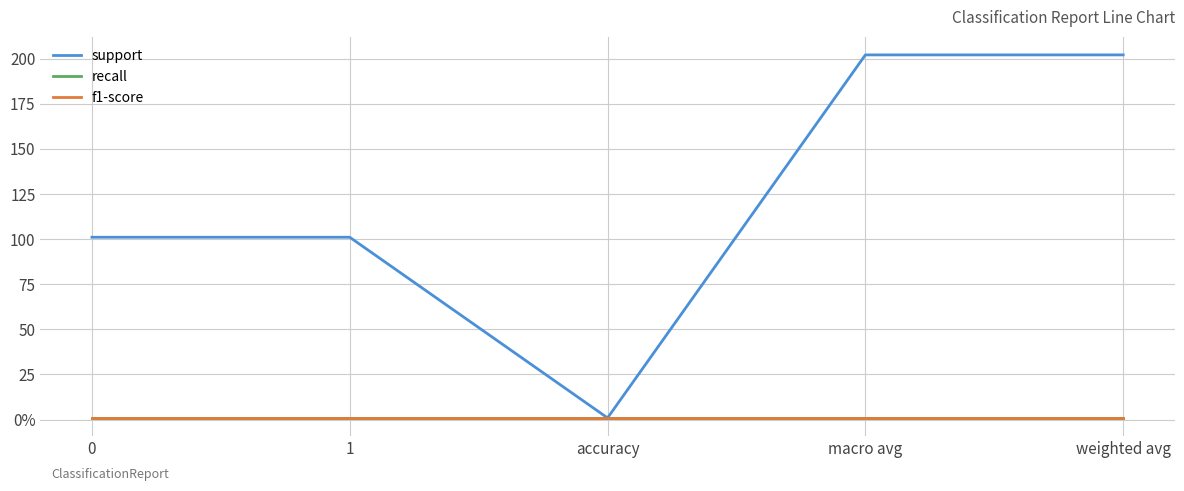

Does the chart display data point markers on the line(s)?

No